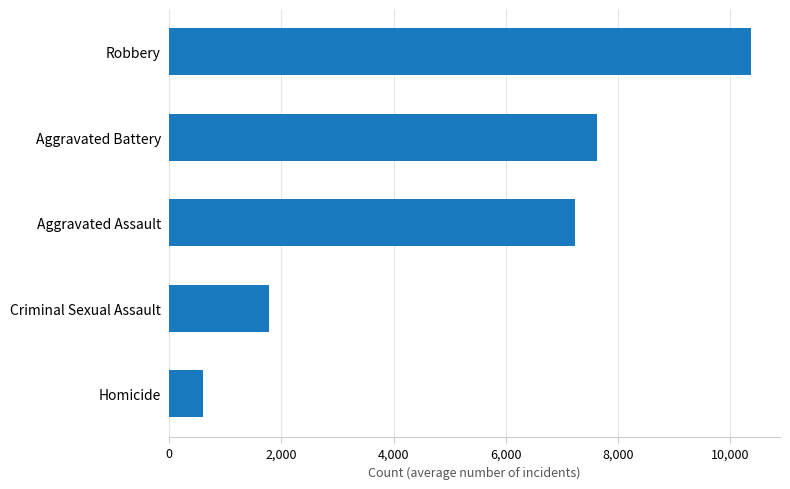

At which label is the value closest to 5485?

Aggravated Assault